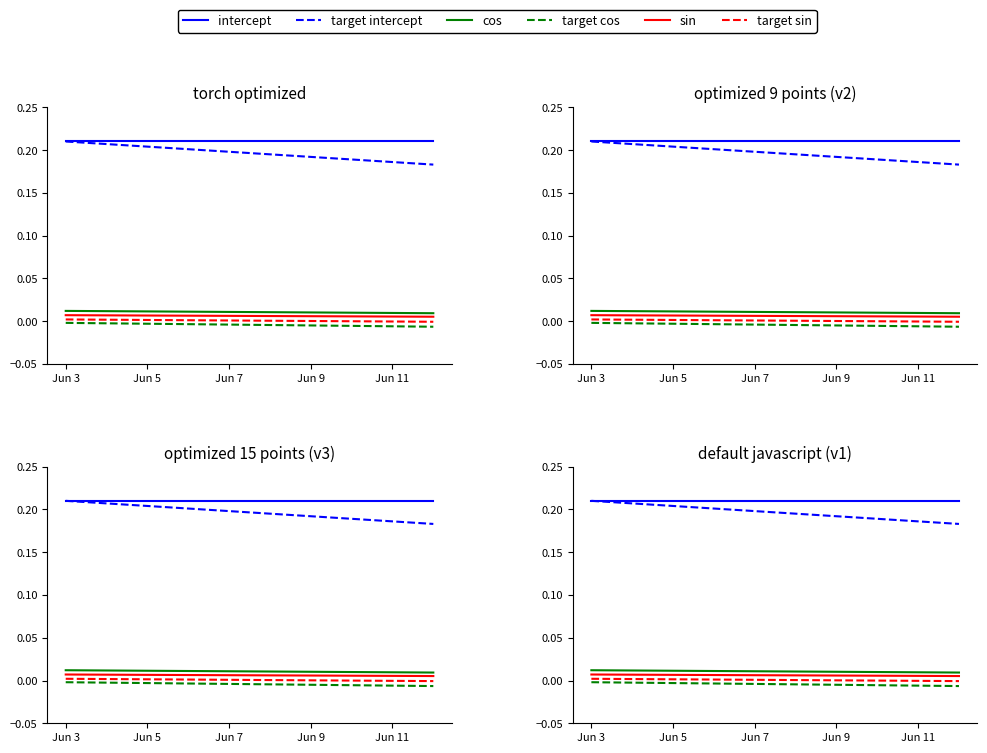

Reading right to left, what are all the values shown in this chart?

intercept: 0.2	0.2	0.2	0.2	0.2	0.2	0.2	0.2	0.2	0.2
target intercept: 0.2	0.2	0.2	0.2	0.2	0.2	0.2	0.2	0.2	0.2
cos: 0.0	0.0	0.0	0.0	0.0	0.0	0.0	0.0	0.0	0.0
target cos: -0.0	-0.0	-0.0	-0.0	-0.0	-0.0	-0.0	-0.0	-0.0	-0.0
sin: 0.0	0.0	0.0	0.0	0.0	0.0	0.0	0.0	0.0	0.0
target sin: -0.0	-0.0	-0.0	0.0	0.0	0.0	0.0	0.0	0.0	0.0